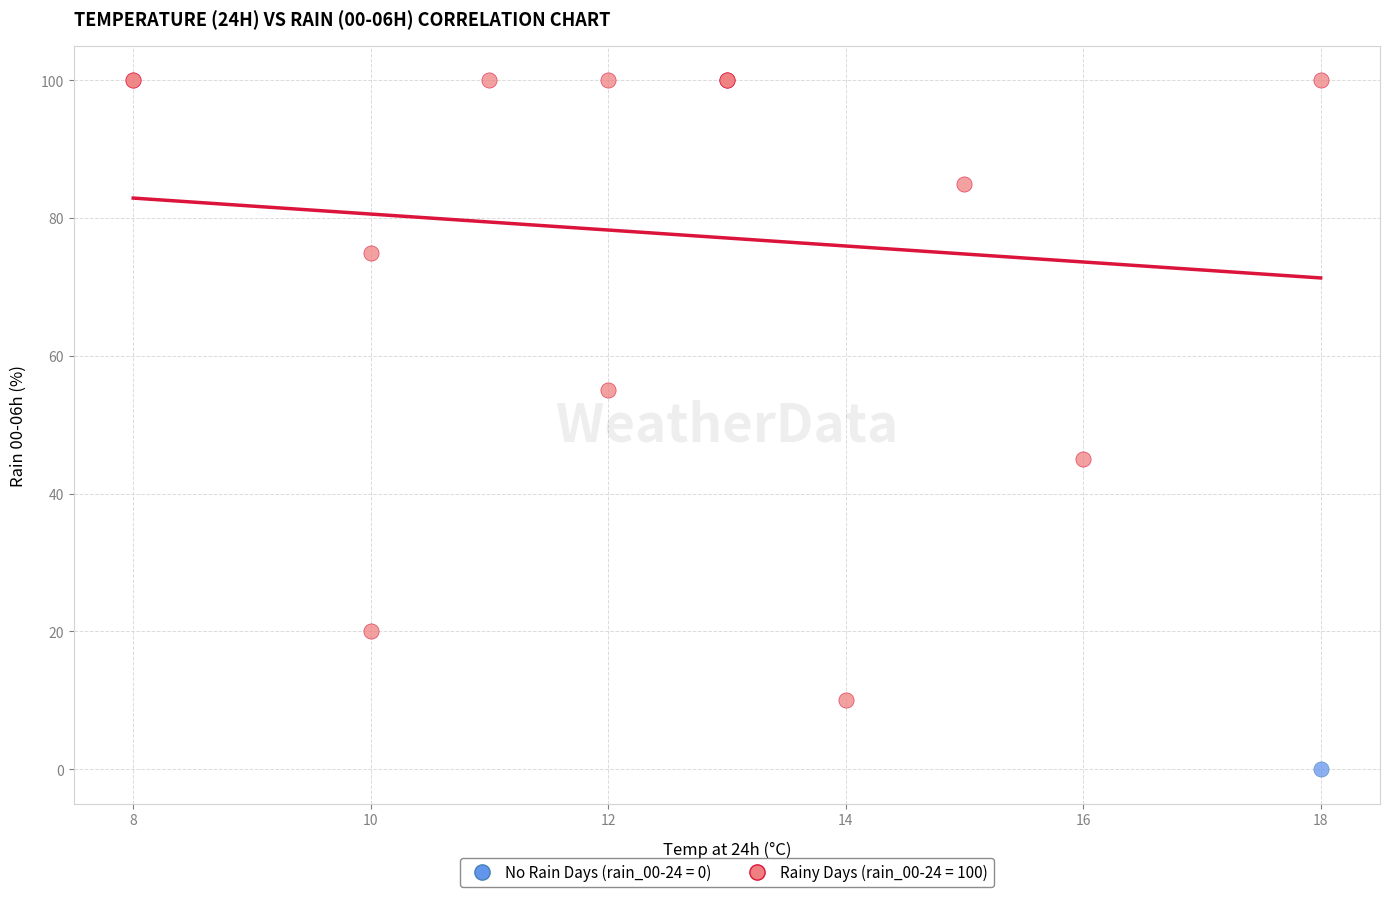

What are all the series names shown in the legend?

No Rain Days (rain_00-24 = 0), Rainy Days (rain_00-24 = 100)